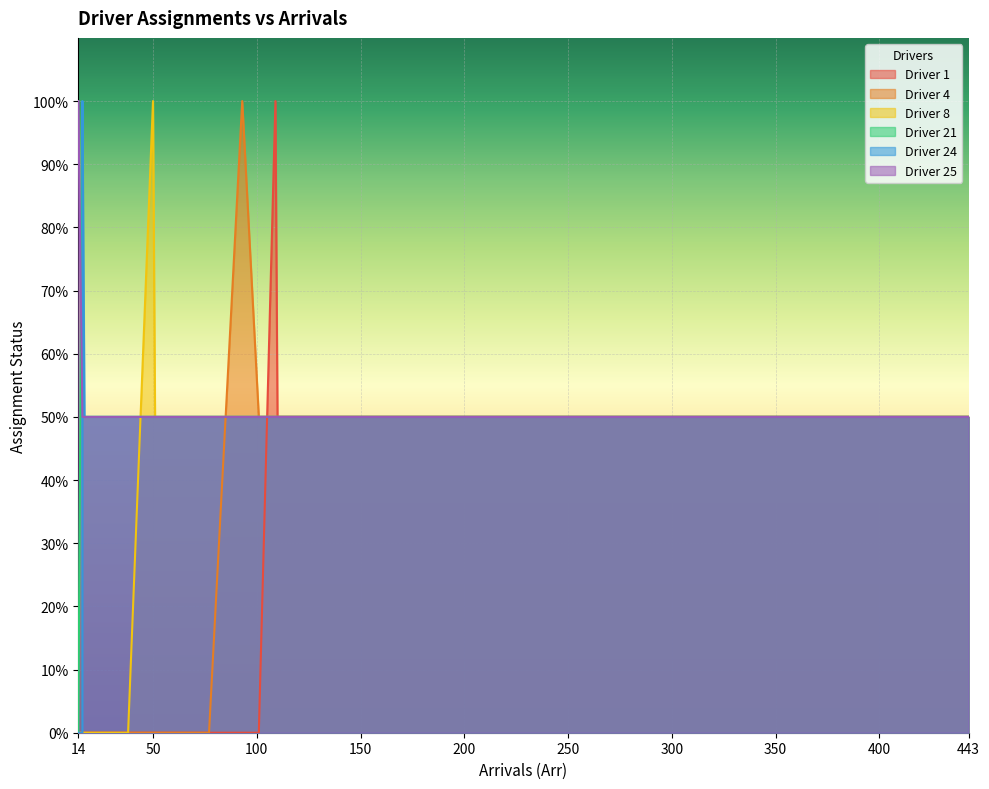

Between 16 and 277, which is larger?

277